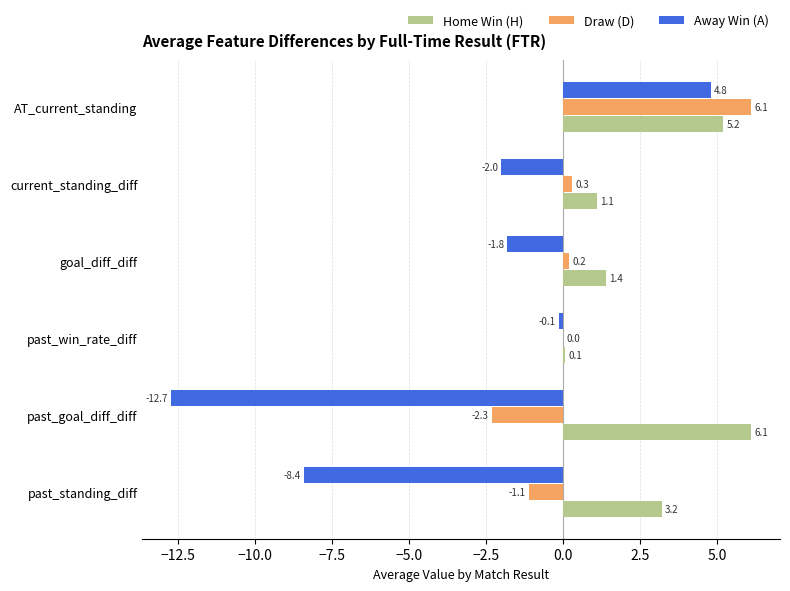

What is the sum of the Away Win (A) values at past_standing_diff and past_goal_diff_diff?

-21.1